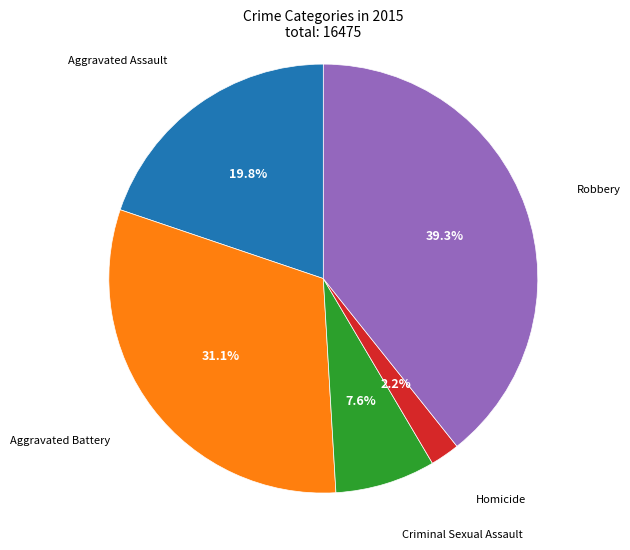

Is there any slice that represents more than half of the pie?

No